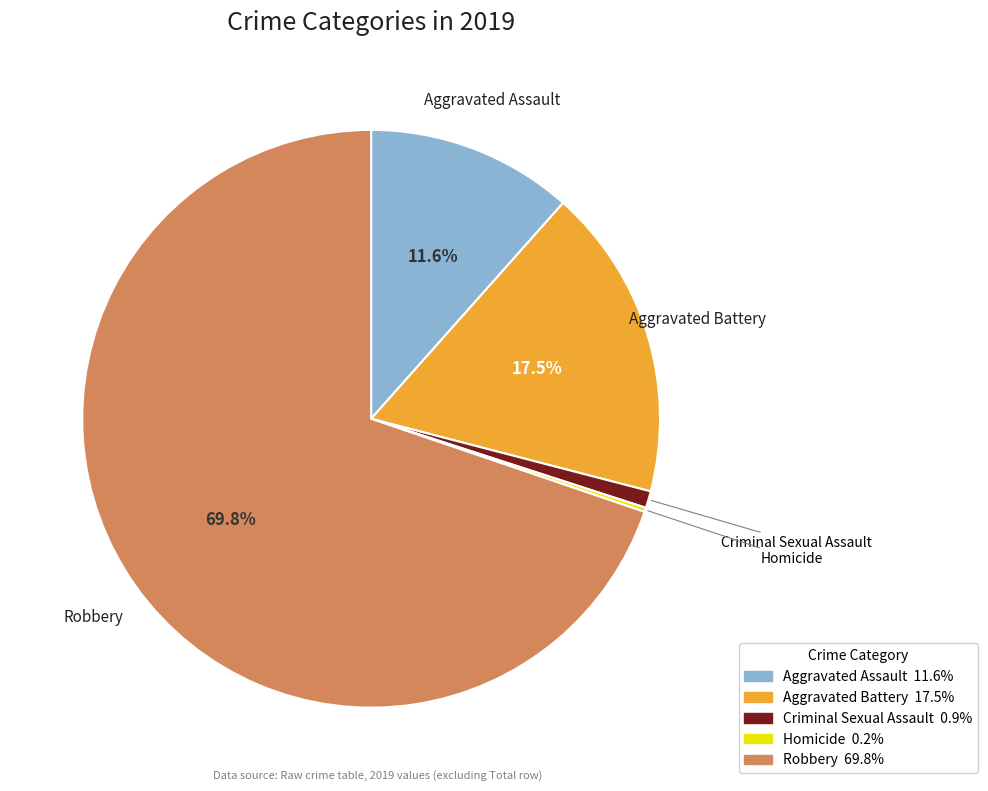

What is the ratio of the value at Aggravated Assault to the value at Criminal Sexual Assault?

12.2